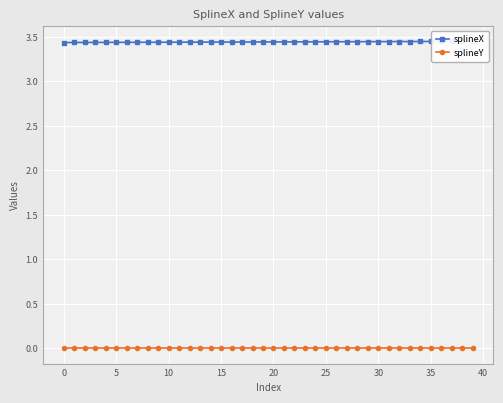

Which series has the largest range (max minus min)?

splineX